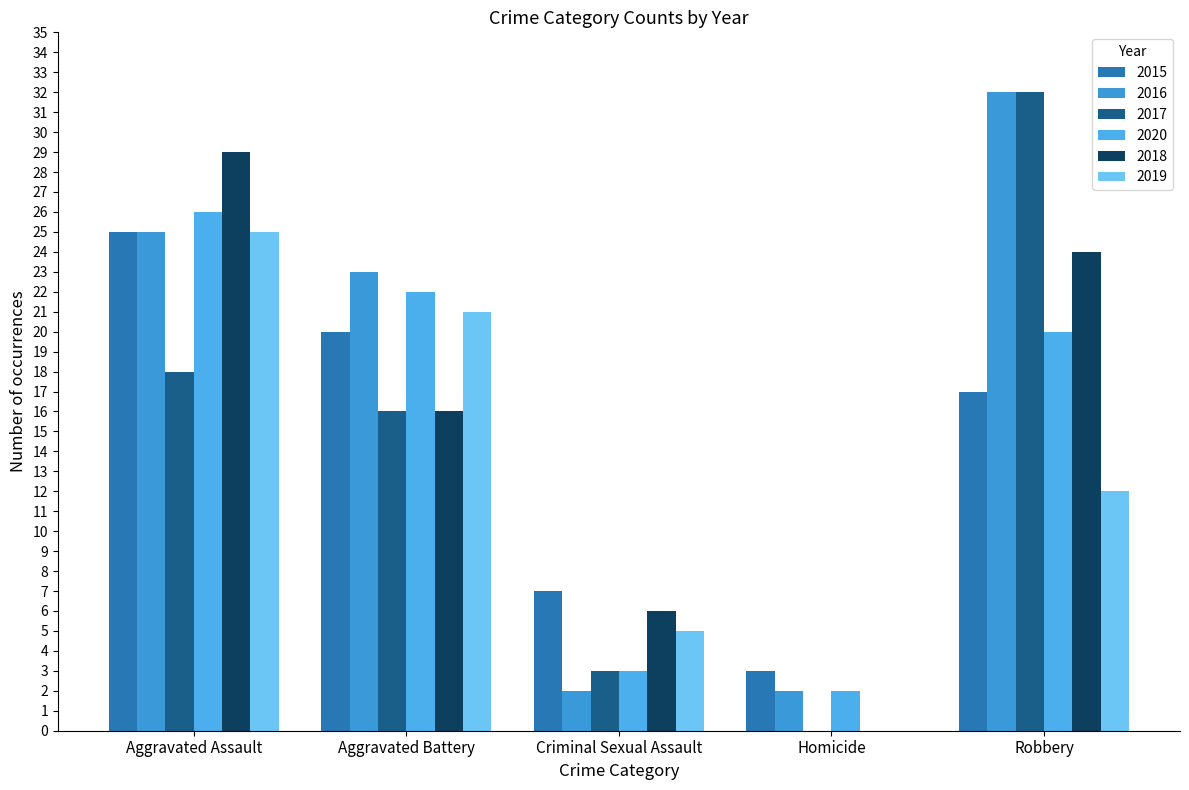

How many groups of bars are there?

5